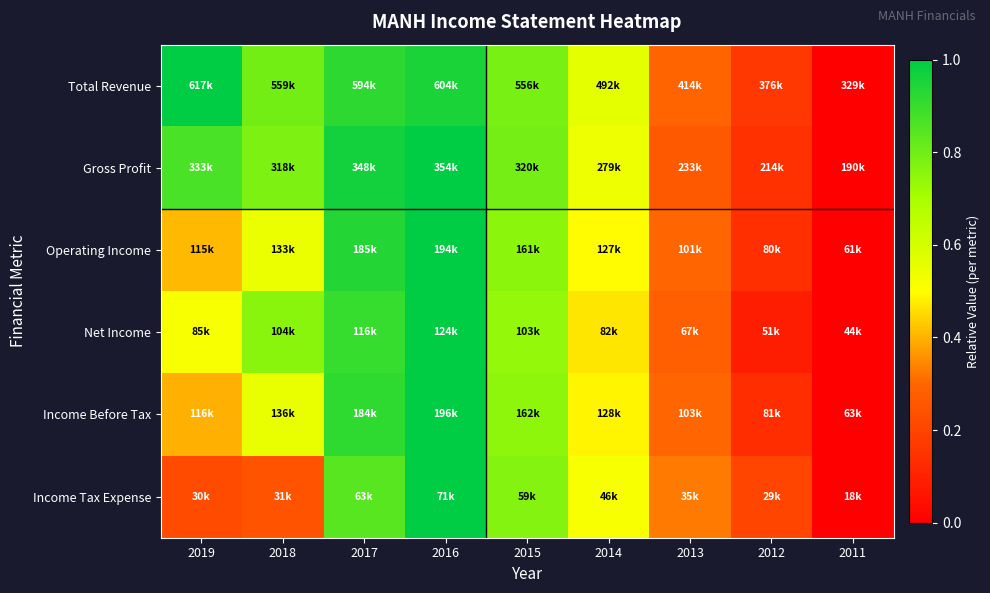

Reading right to left, what are all the values shown in this chart?

Total Revenue: 2011=0.0	2012=0.2	2013=0.3	2014=0.6	2015=0.8	2016=1.0	2017=0.9	2018=0.8	2019=1.0
Gross Profit: 2011=0.0	2012=0.1	2013=0.3	2014=0.5	2015=0.8	2016=1.0	2017=1.0	2018=0.8	2019=0.9
Operating Income: 2011=0.0	2012=0.1	2013=0.3	2014=0.5	2015=0.8	2016=1.0	2017=0.9	2018=0.5	2019=0.4
Net Income: 2011=0.0	2012=0.1	2013=0.3	2014=0.5	2015=0.7	2016=1.0	2017=0.9	2018=0.8	2019=0.5
Income Before Tax: 2011=0.0	2012=0.1	2013=0.3	2014=0.5	2015=0.7	2016=1.0	2017=0.9	2018=0.5	2019=0.4
Income Tax Expense: 2011=0.0	2012=0.2	2013=0.3	2014=0.5	2015=0.8	2016=1.0	2017=0.8	2018=0.2	2019=0.2